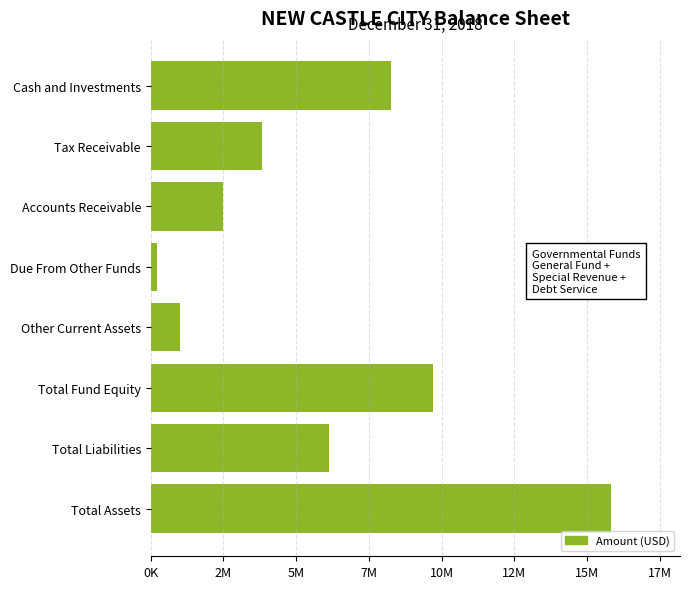

Rank the categories by value from lowest to highest.

Due From Other Funds, Other Current Assets, Accounts Receivable, Tax Receivable, Total Liabilities, Cash and Investments, Total Fund Equity, Total Assets